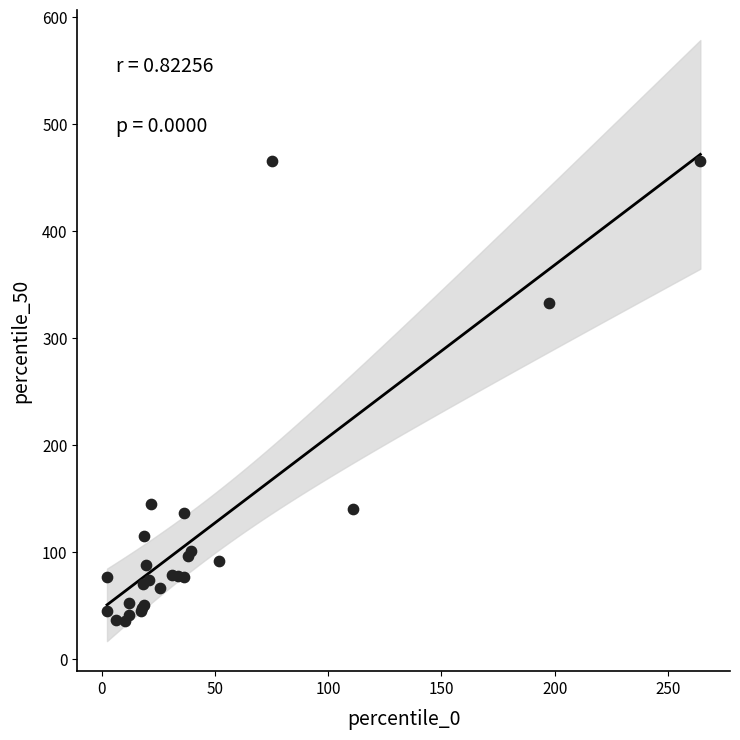

What Y value in the scatter plot is closest to 250?

332.9